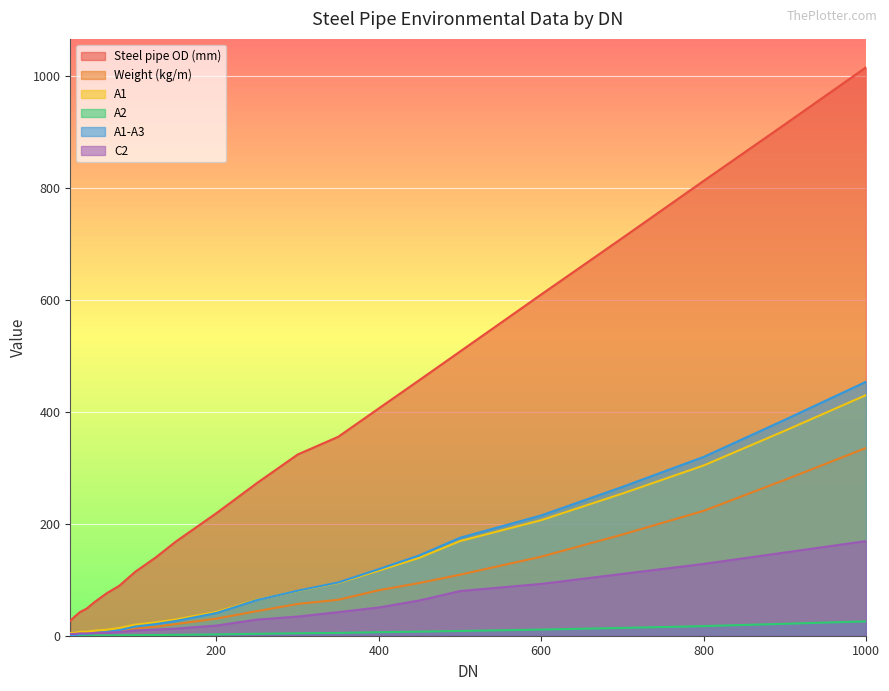

Which has a higher value, 150 or 65?

150